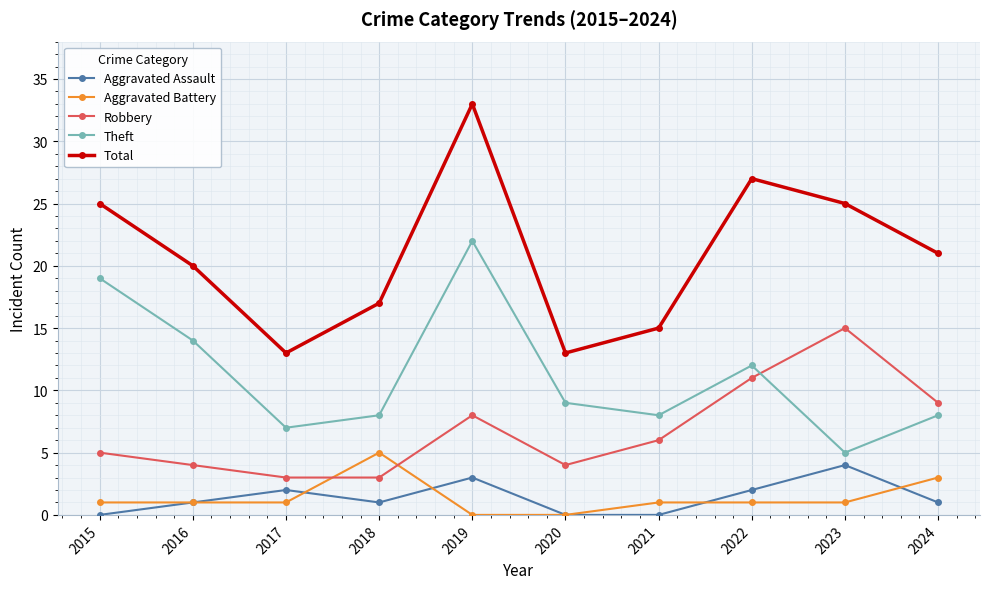

At 2022, list the series in order from smallest to largest.

Aggravated Battery, Aggravated Assault, Robbery, Theft, Total